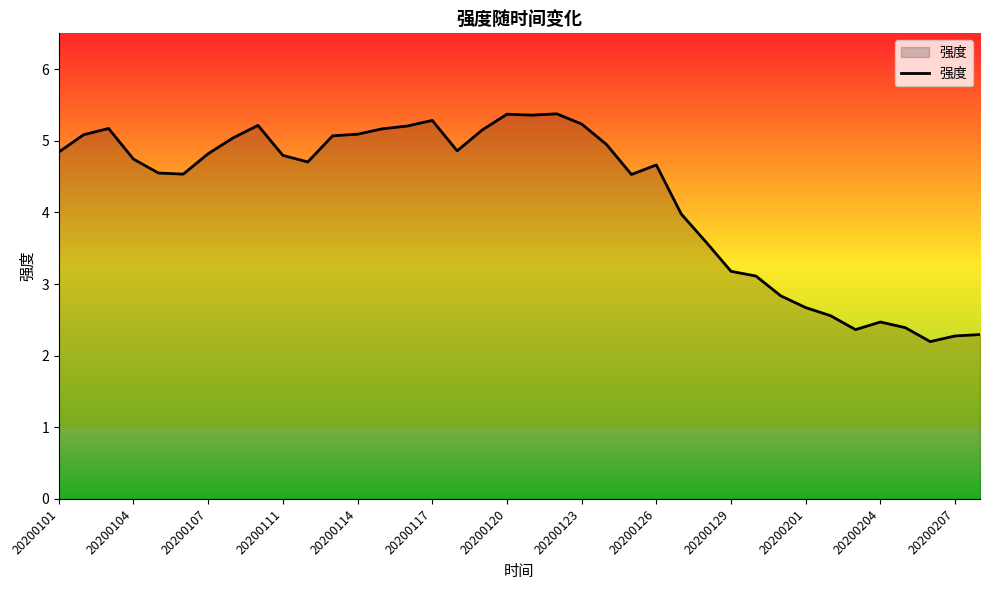

How many lines are shown in the chart?

1